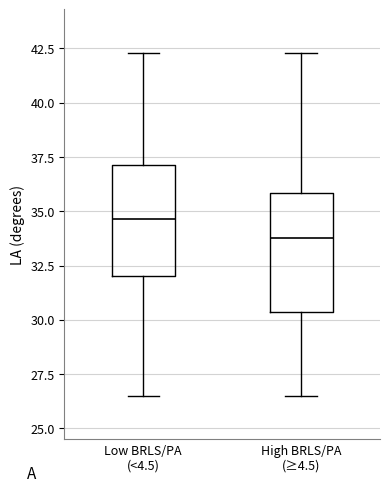

Where does the median line of the box for Low BRLS/PA (<4.5) sit on the y-axis? The values are not printed on the chart, so give them approximately, as read against the axis.

34.5